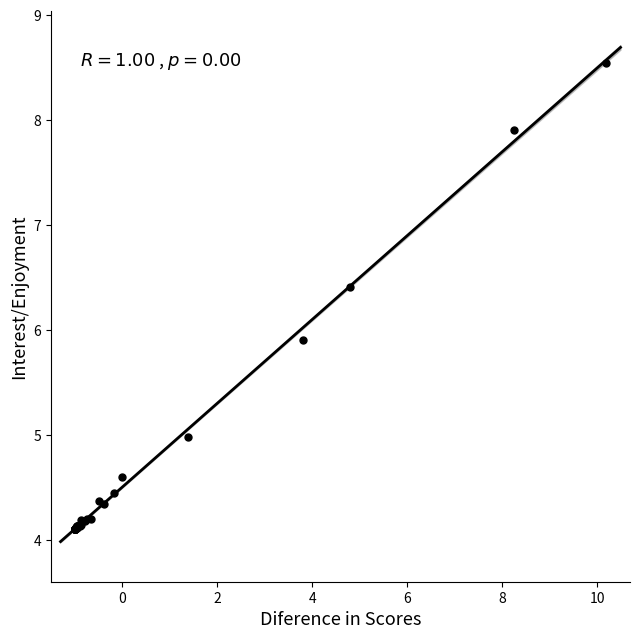

What Y value in the scatter plot is closest to 6?

5.9